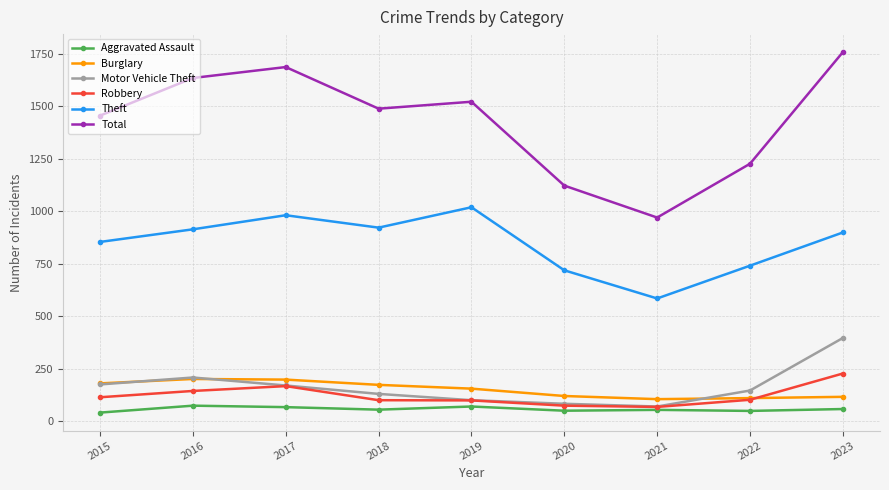

Count the number of categories in the chart.

9